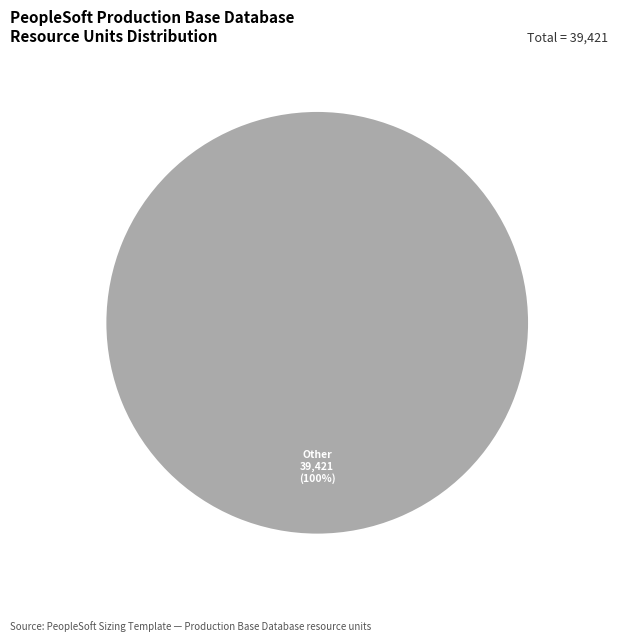

Count the number of slices in the pie.

1